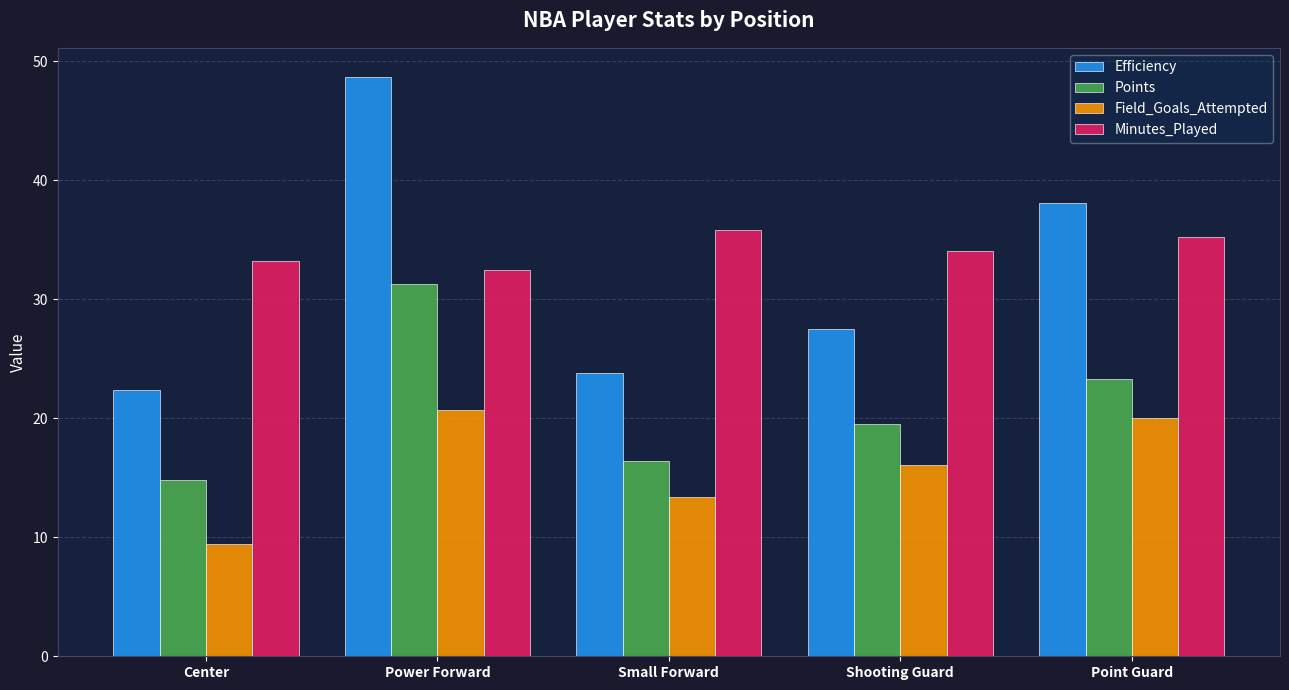

What are all the series names shown in the legend?

Efficiency, Points, Field_Goals_Attempted, Minutes_Played